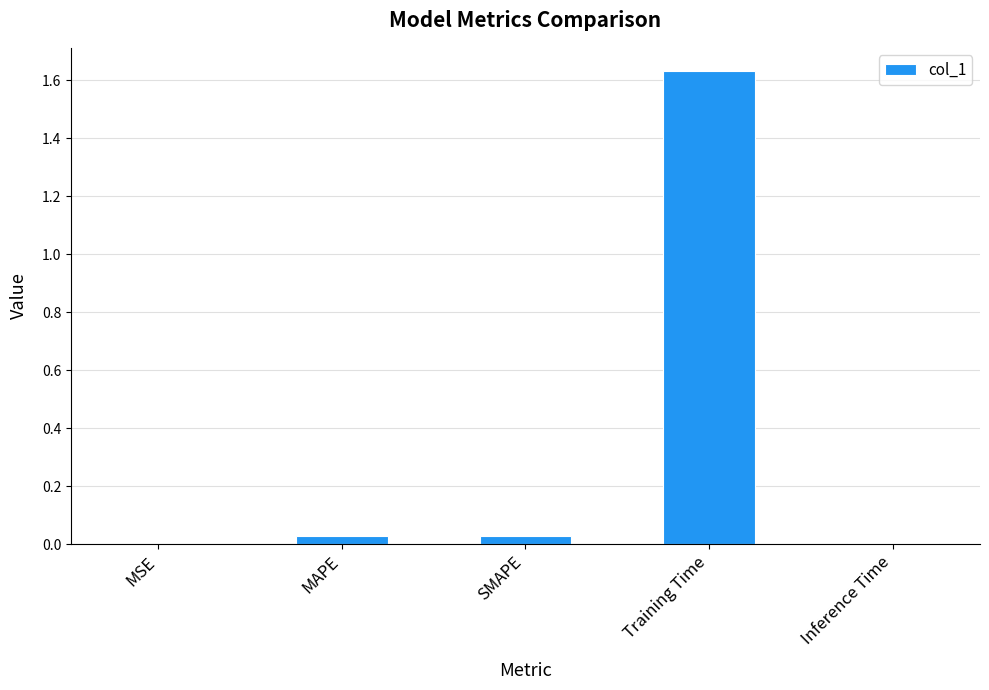

What is the change in value from MAPE to Training Time?

+1.6